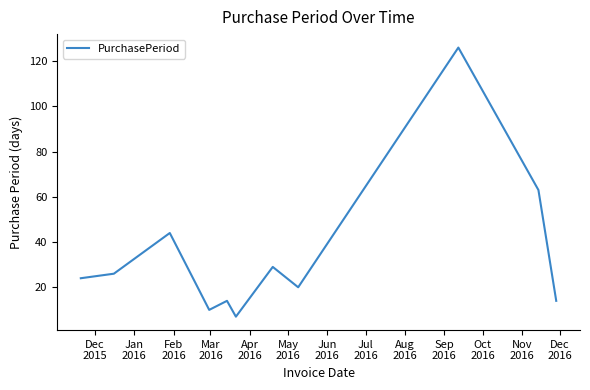

What is the maximum value shown in the chart?

126